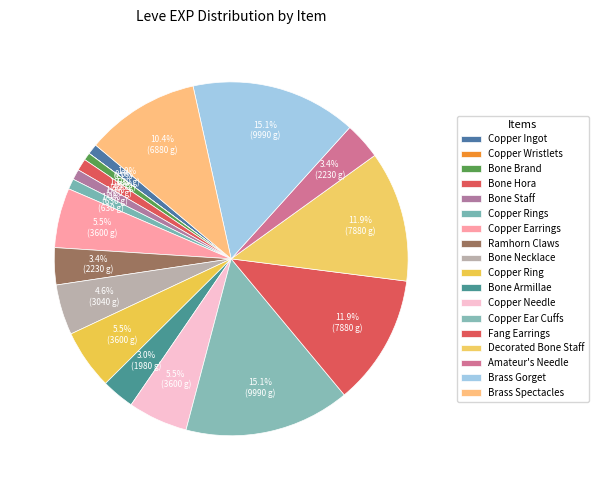

To the nearest percent, what is the difference between the largest and smallest slice percentages?

15%